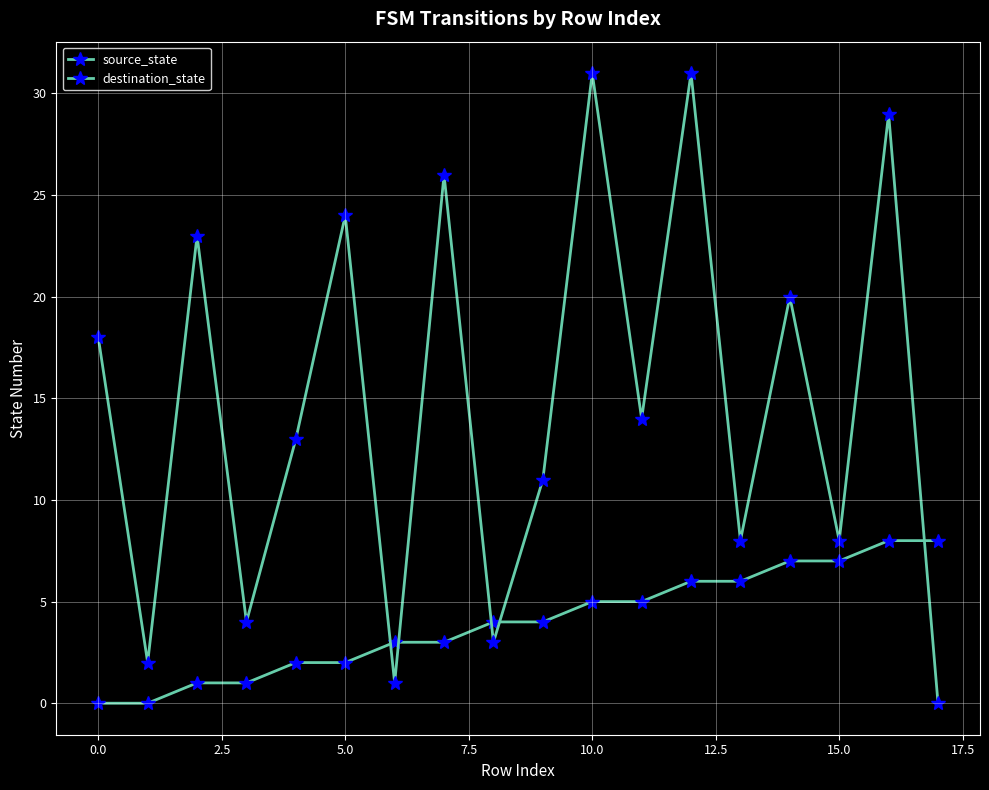

At how many categories does at least one series exceed 19?

7